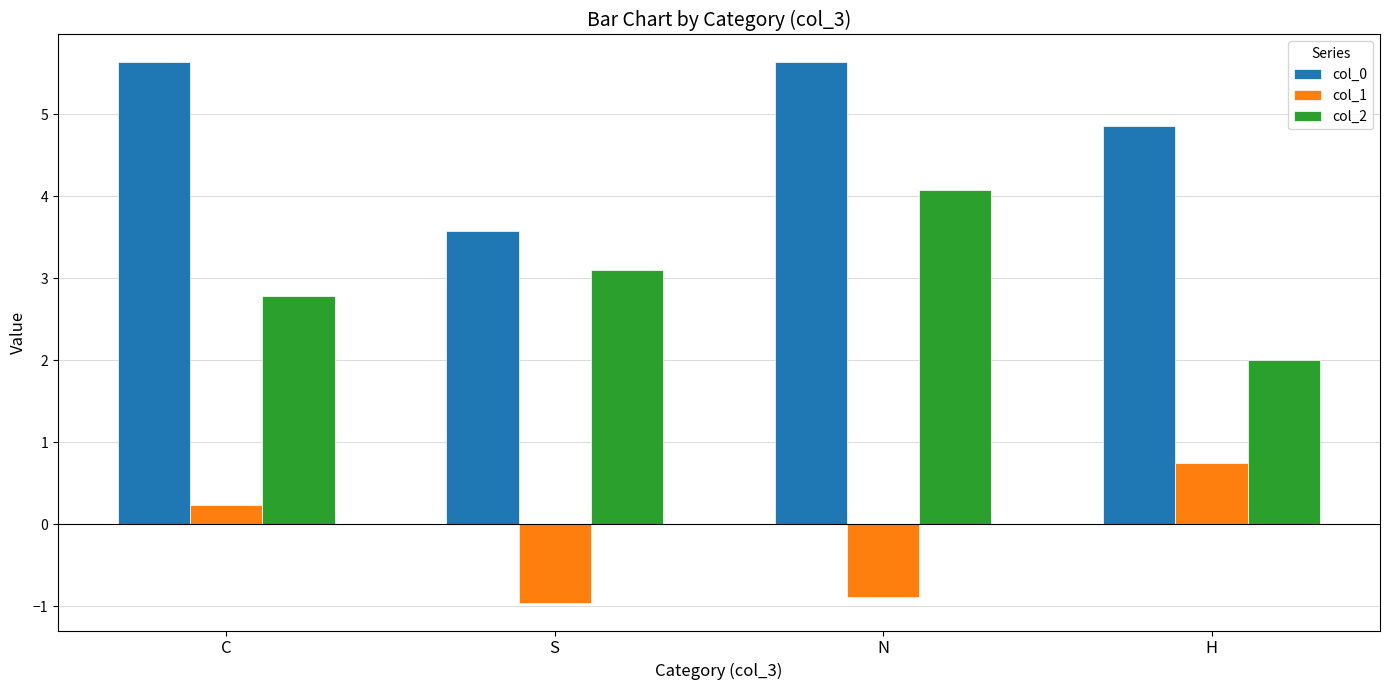

Reading right to left, extract all data points from this chart.

col_0: 4.9	5.6	3.6	5.6
col_1: 0.8	-0.9	-1.0	0.2
col_2: 2.0	4.1	3.1	2.8